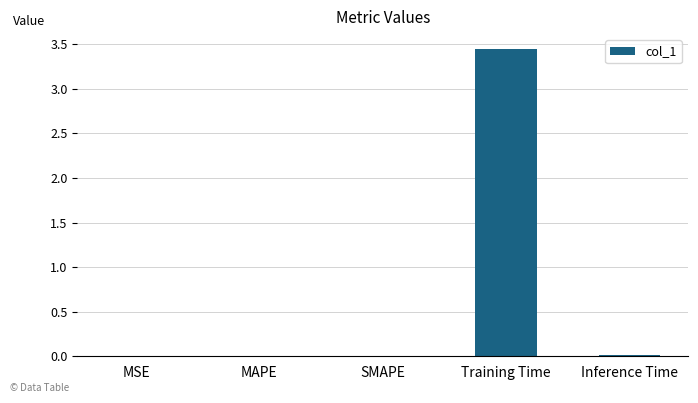

At which category does the chart reach its peak across all series?

Training Time